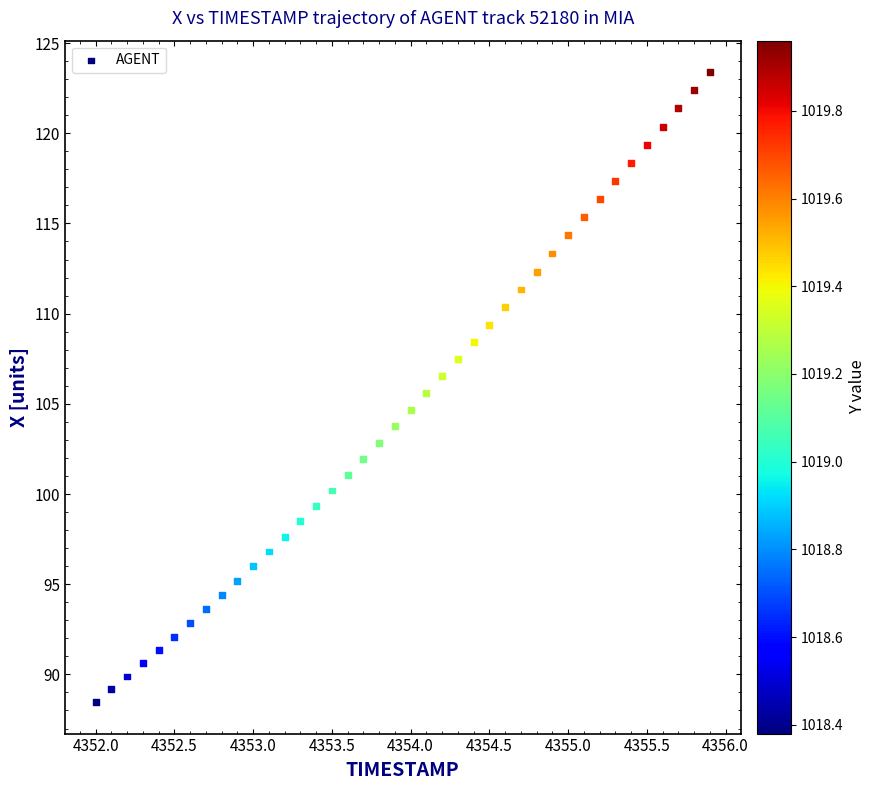

What is the range of X values (max minus min)?

3.9